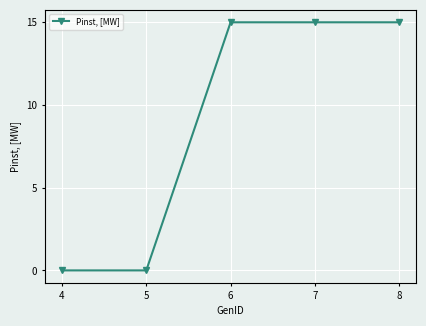

What is the change in value from 5 to 8?

+15